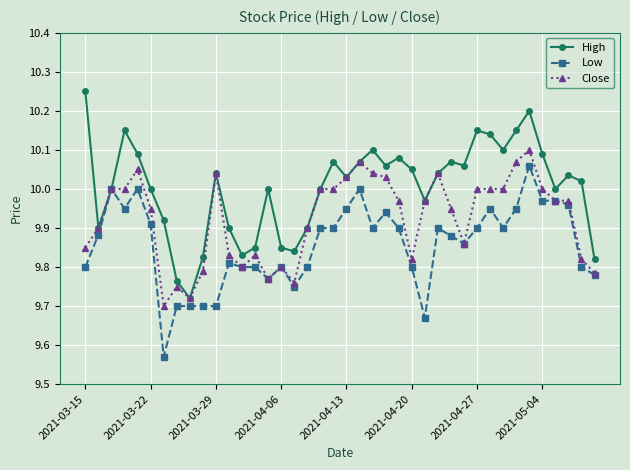

Which series has the largest range (max minus min)?

High